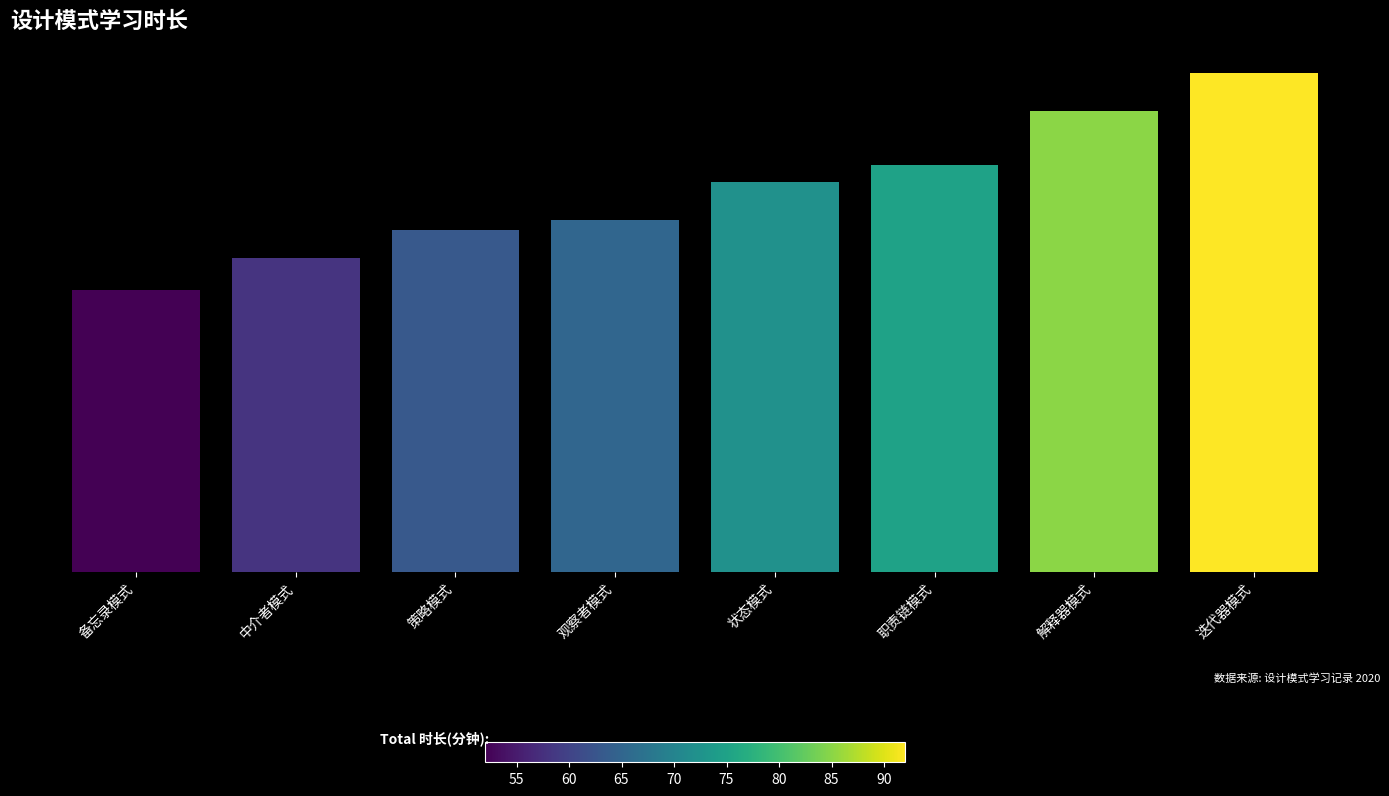

What is the sum of the values at 职责链模式 and 迭代器模式?

167